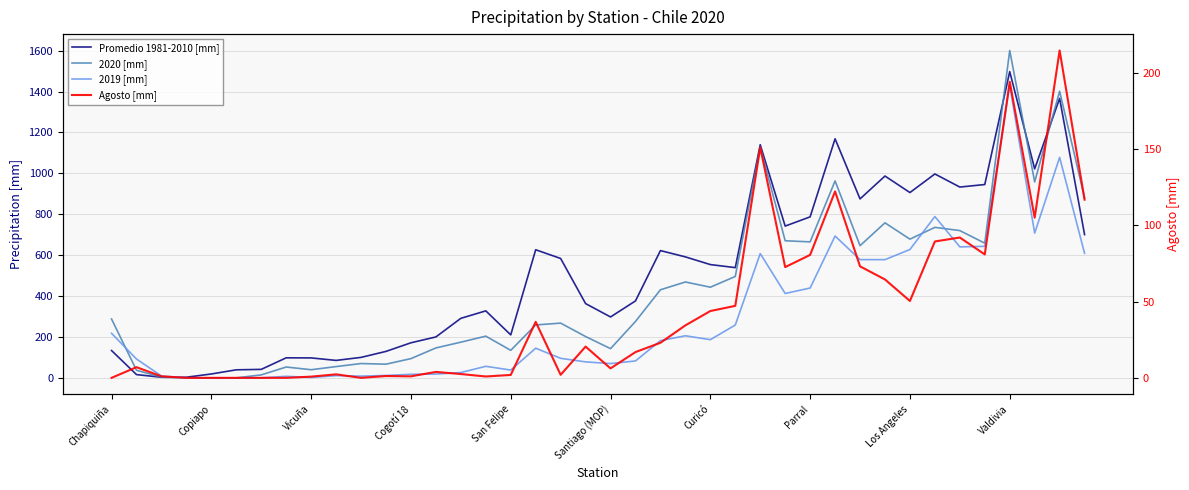

Where is the first local minimum for Agosto [mm]?

10